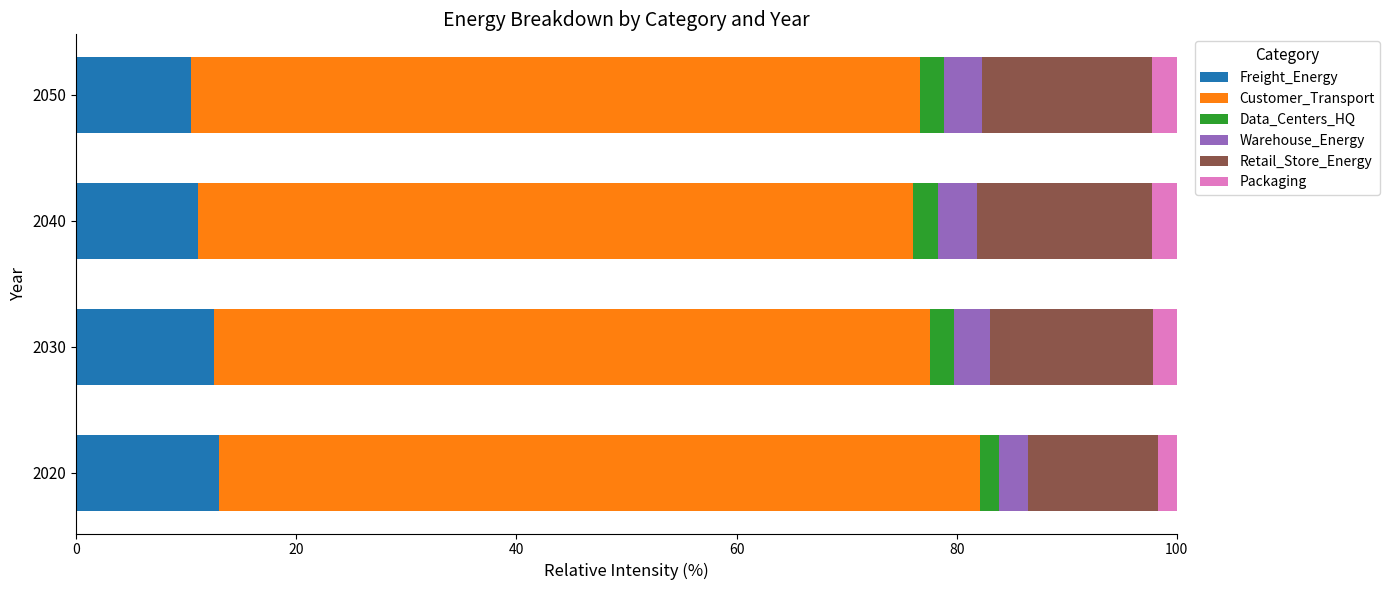

The Freight_Energy series shows 13.0 at 2020. True or false?

True